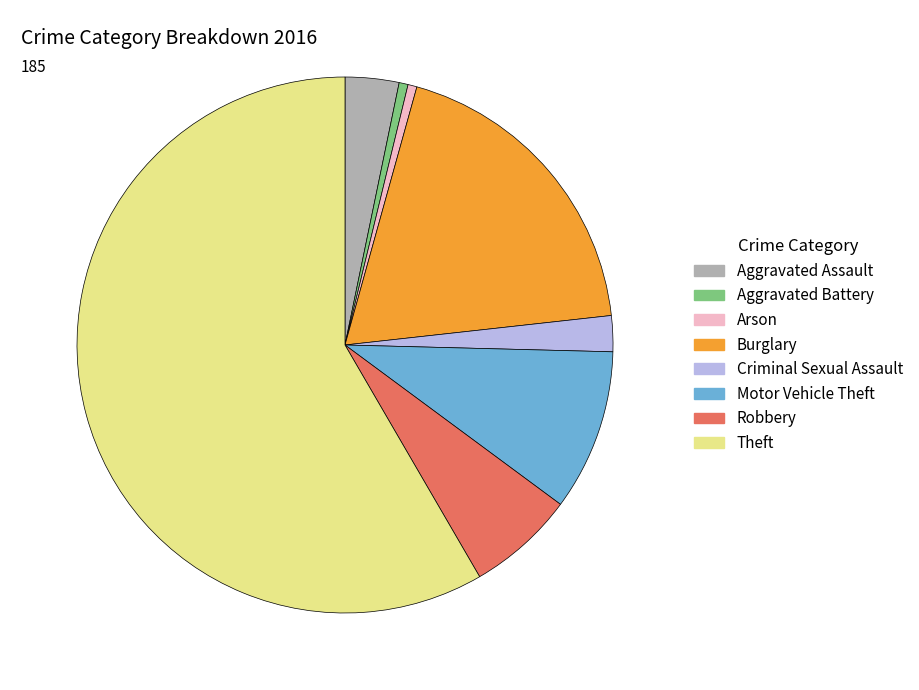

Combined, do Theft and Arson account for over 50%?

Yes